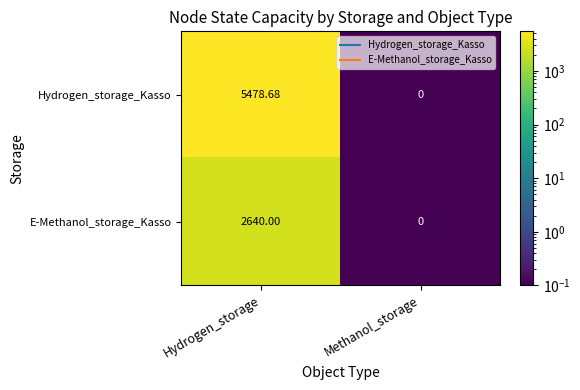

Which series changed the most between Hydrogen_storage and Methanol_storage?

Hydrogen_storage_Kasso